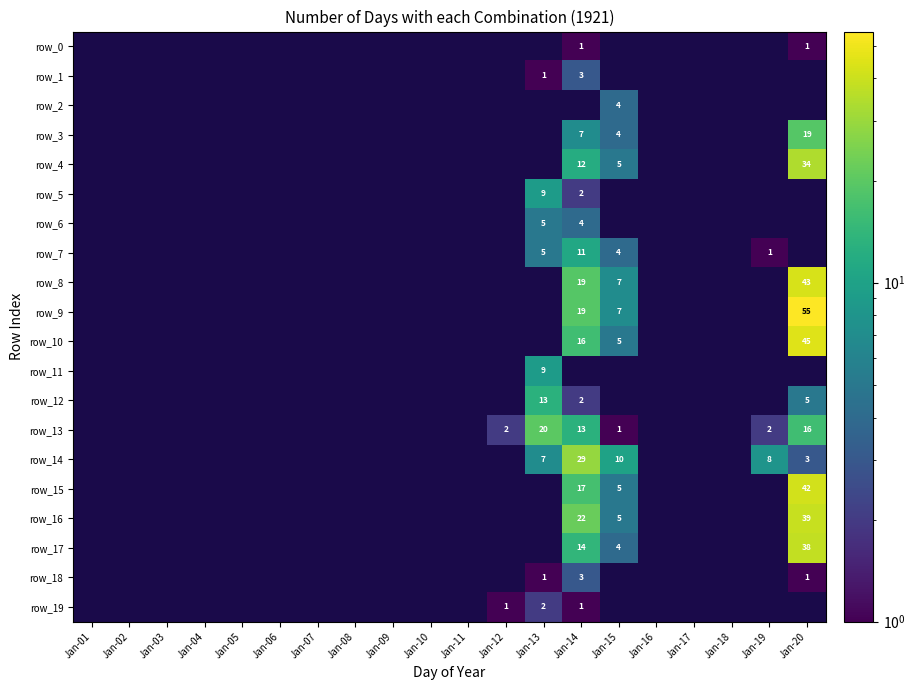

Is it true that row_14 equals 5 at Jan-15?

False